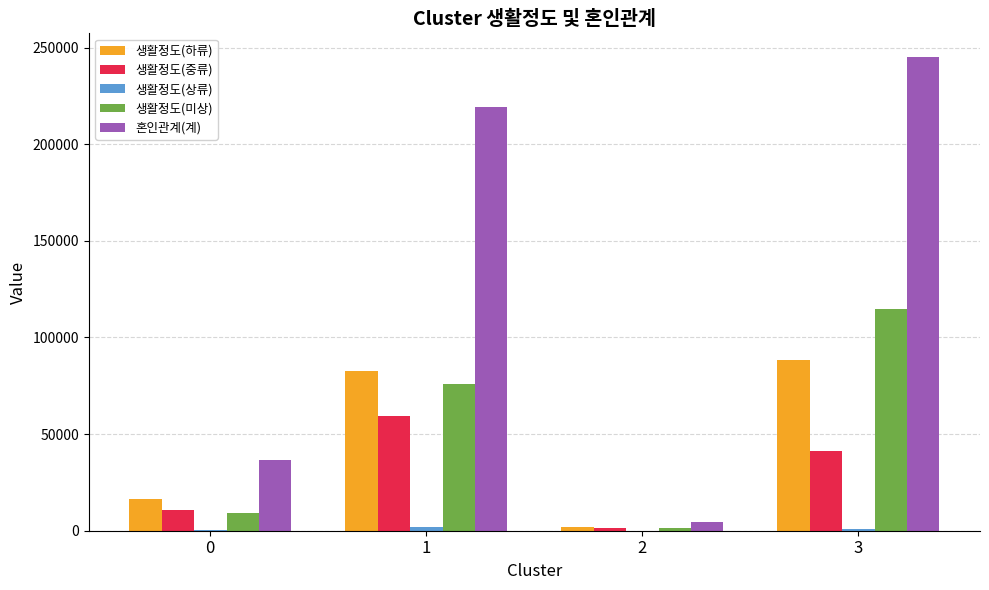

At which category is the sum across all series the highest?

3